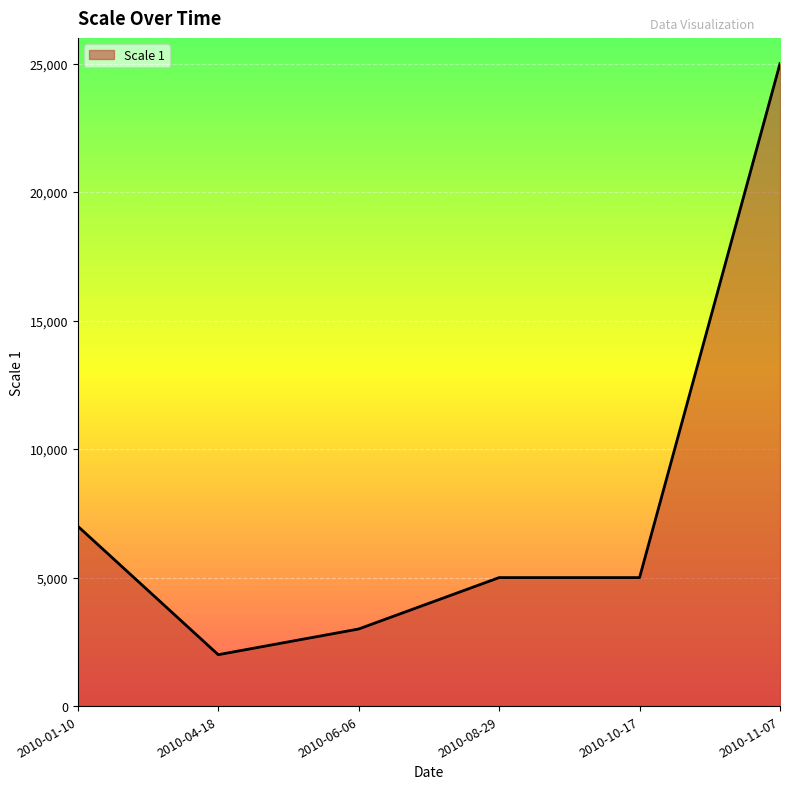

What is the ratio of the value at 2010-04-18 to the value at 2010-11-07?

0.1